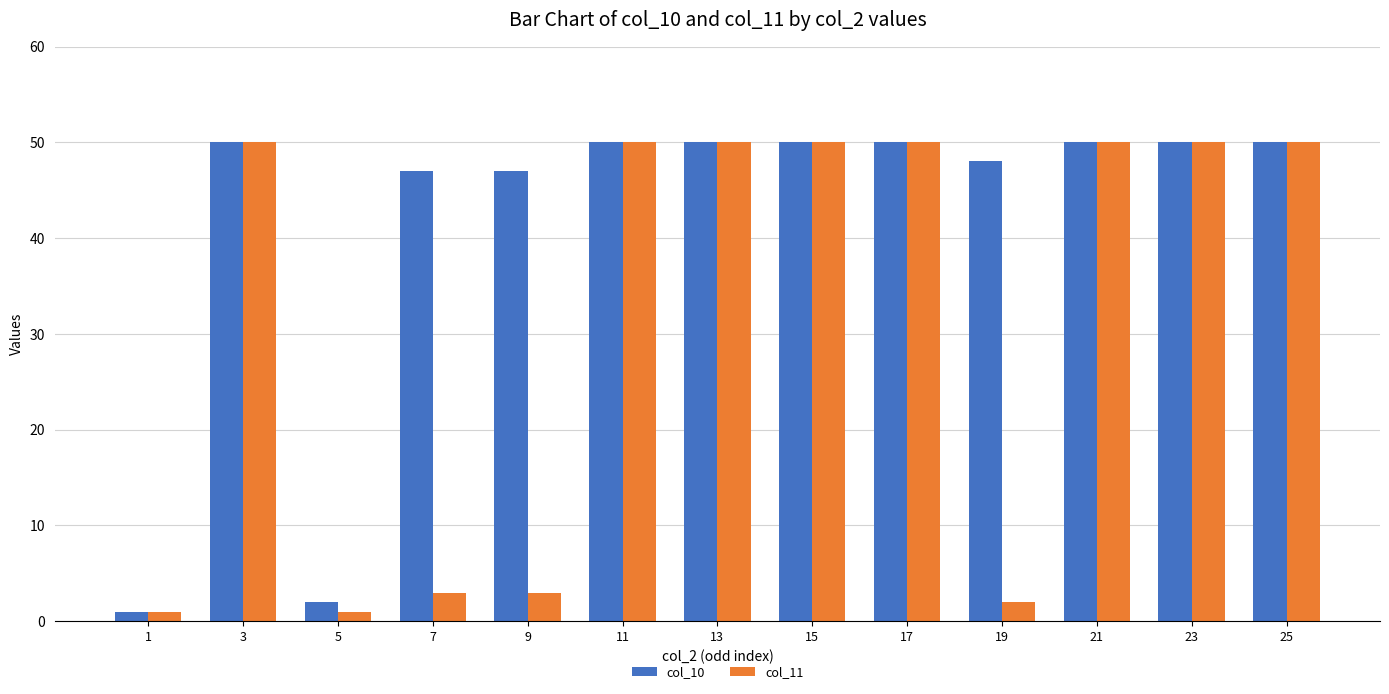

True or false: col_10 has a value of 50 at 11.

True